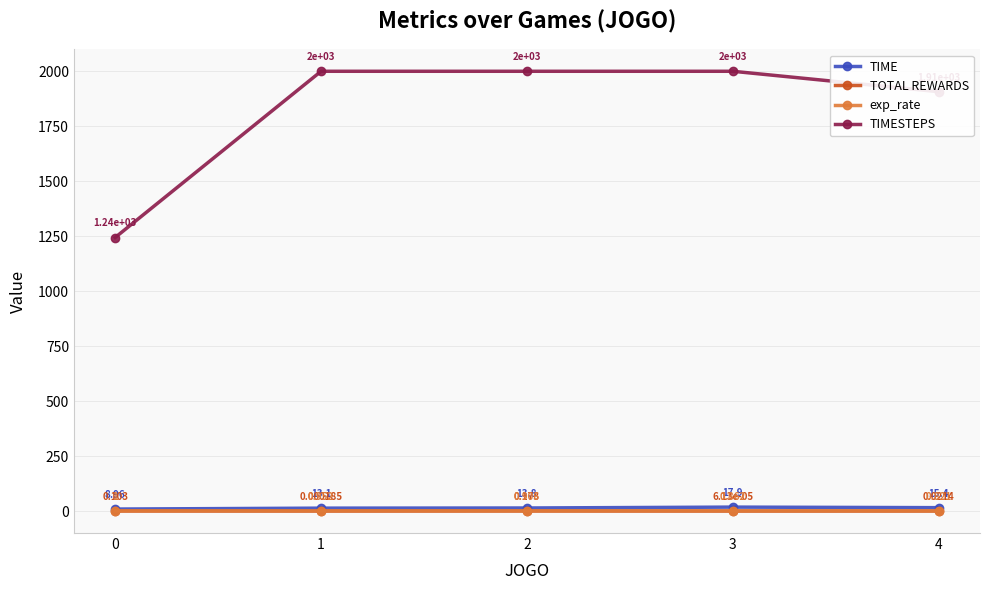

True or false: TIME and TIMESTEPS cross at least once.

False